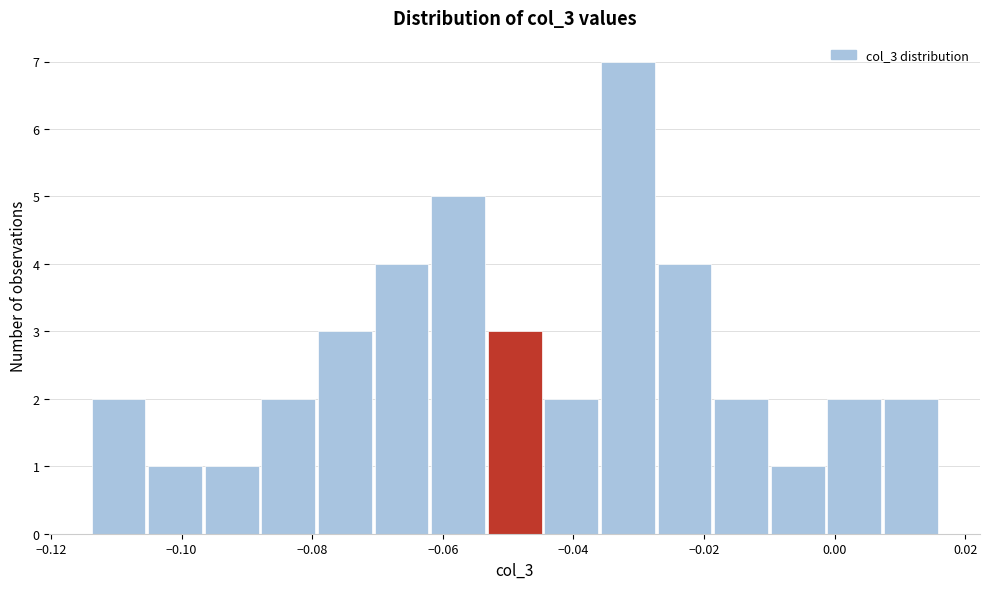

What is the height of the bar covering -0.062 to -0.054 on the x-axis? Neither the bar edges nor the heights are printed on the chart, so give them approximately, as read against the axes.

5